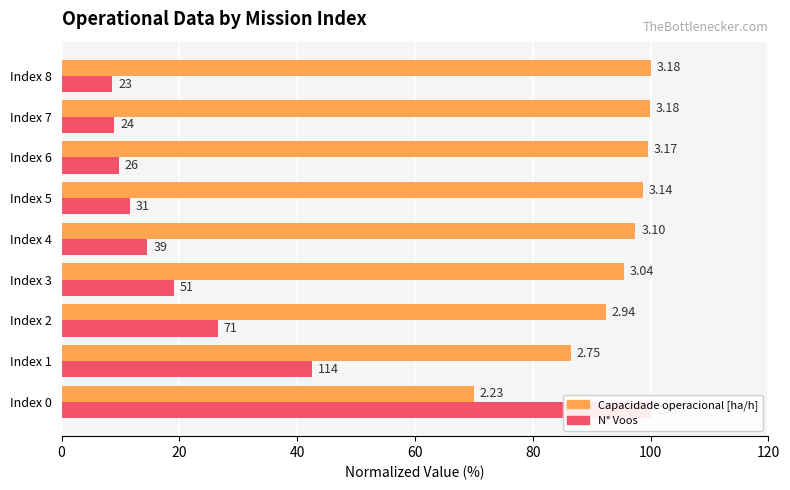

Does the chart contain stacked bars?

No